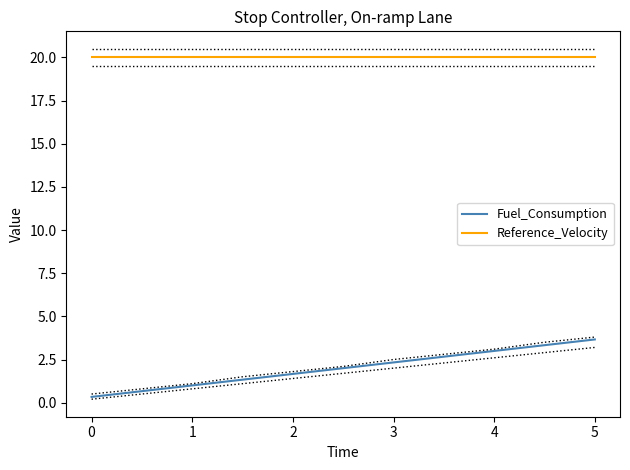

Is it true that Fuel_Consumption equals 3.0 at 4?

True